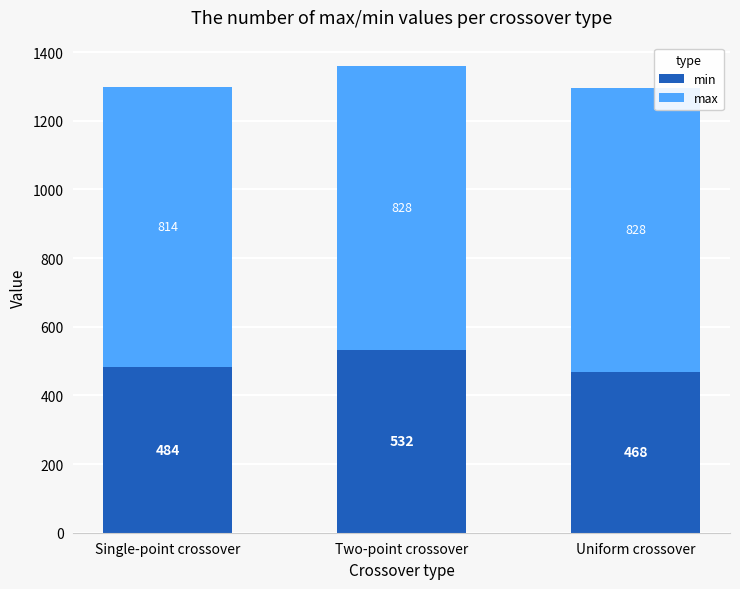

Reading left to right, what are the values for min?

484	532	468